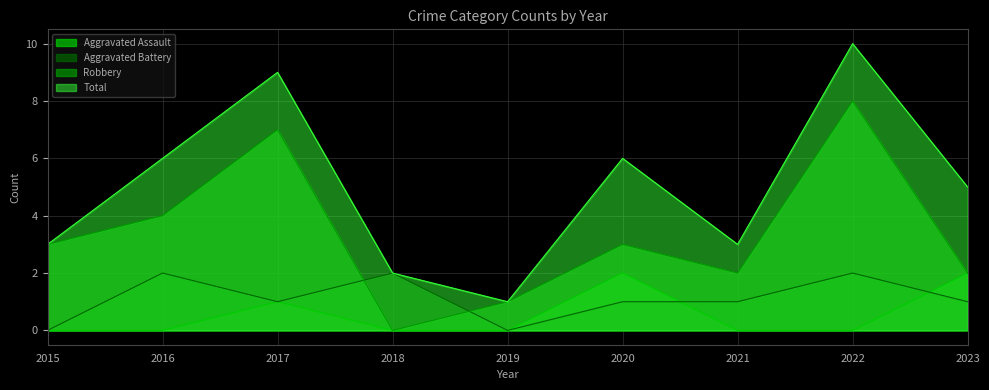

Which series ends up on top after the final intersection of Robbery and Aggravated Battery?

Robbery